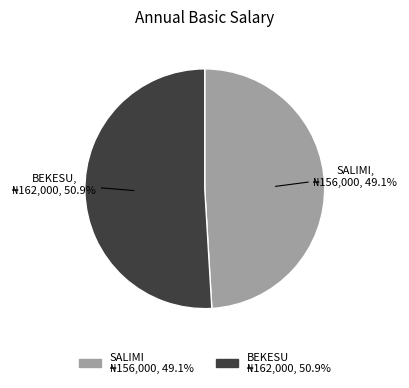

The BEKESU slice represents 51% of the pie. True or false?

True